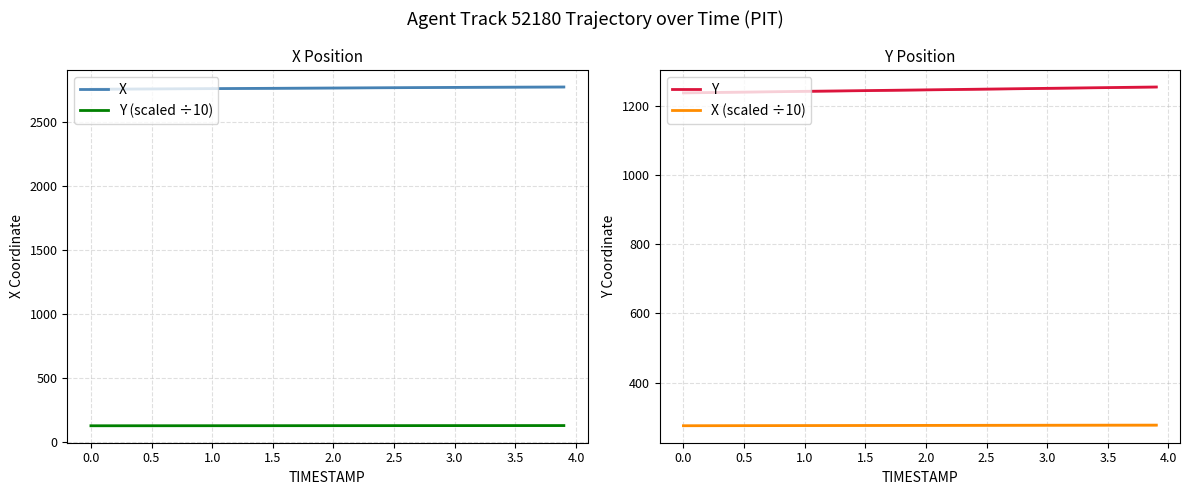

What is the maximum value for Y (scaled ÷10)?

125.4